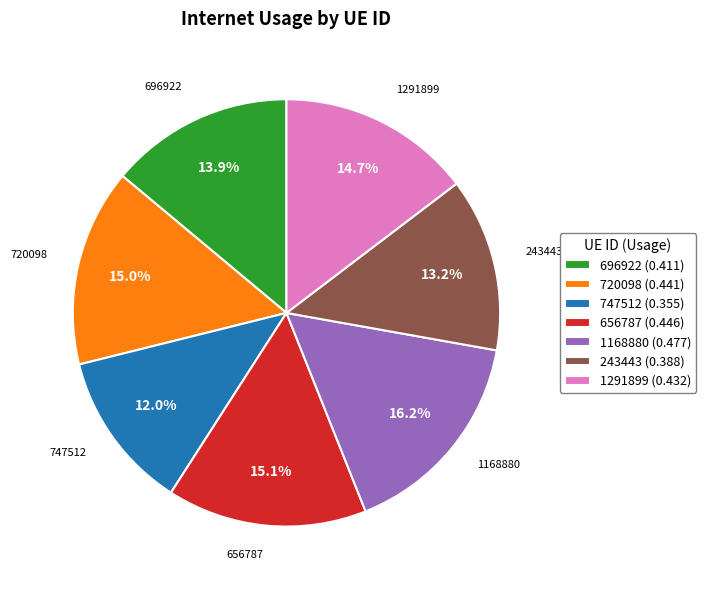

To the nearest percent, what percentage of the pie is 1168880?

16%